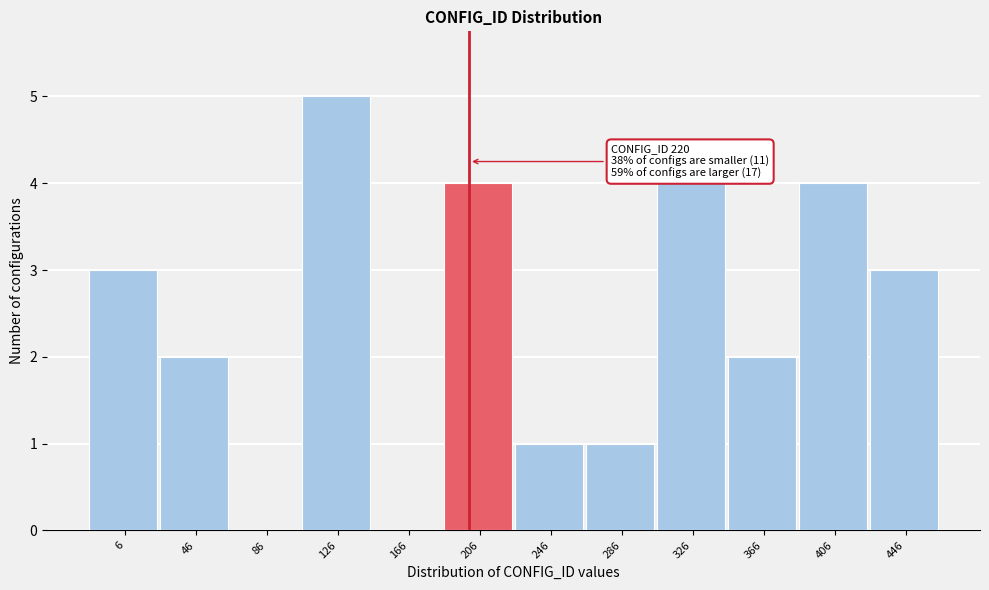

Reading left to right, extract all data points from this chart.

6=3	46=2	86=0	126=5	166=0	206=4	246=1	286=1	326=4	366=2	406=4	446=3